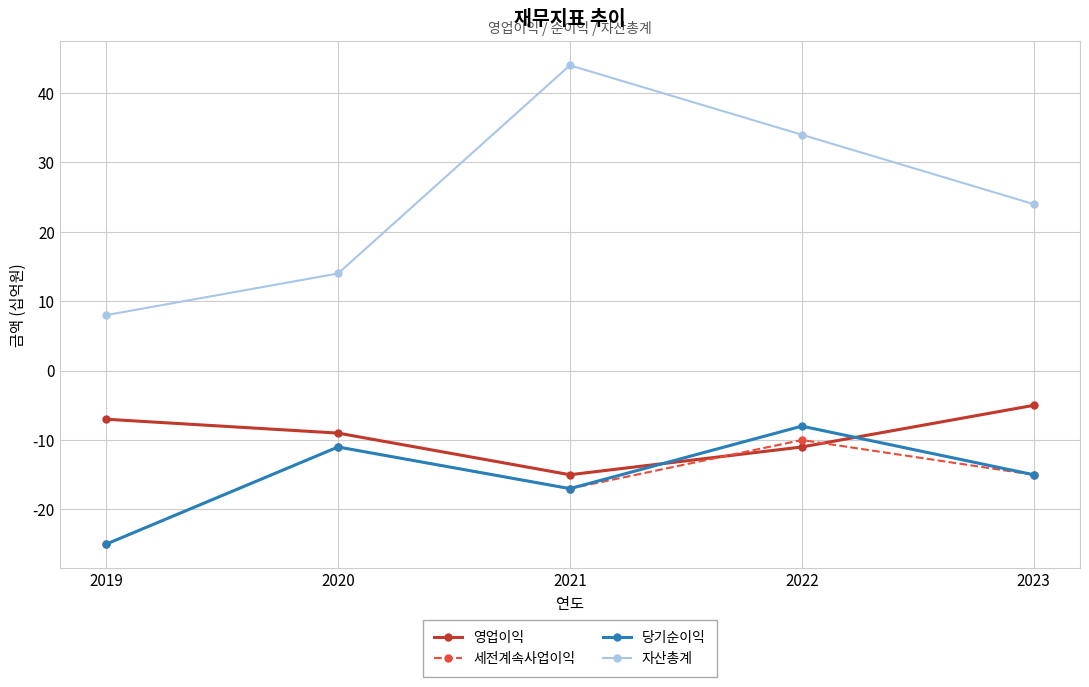

Which category has the lowest value in the 세전계속사업이익 series?

2019